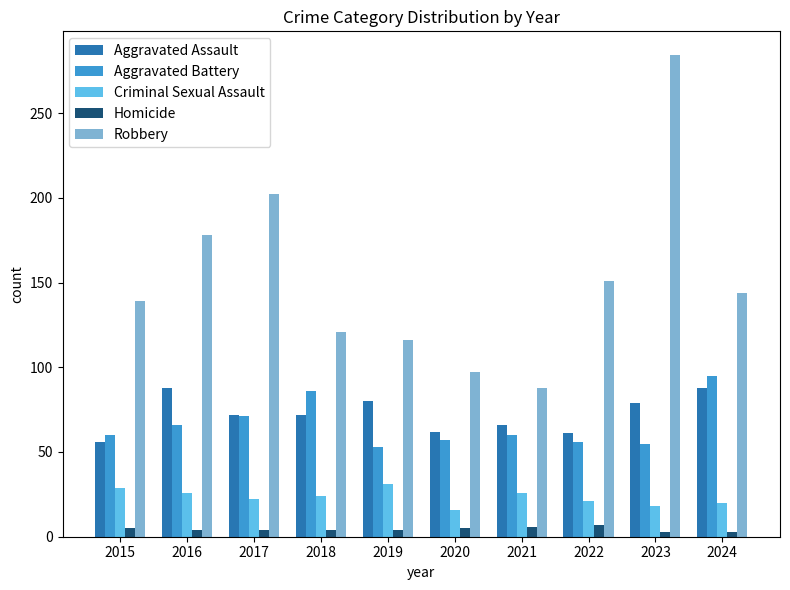

Is it true that Aggravated Assault equals 145 at 2016?

False